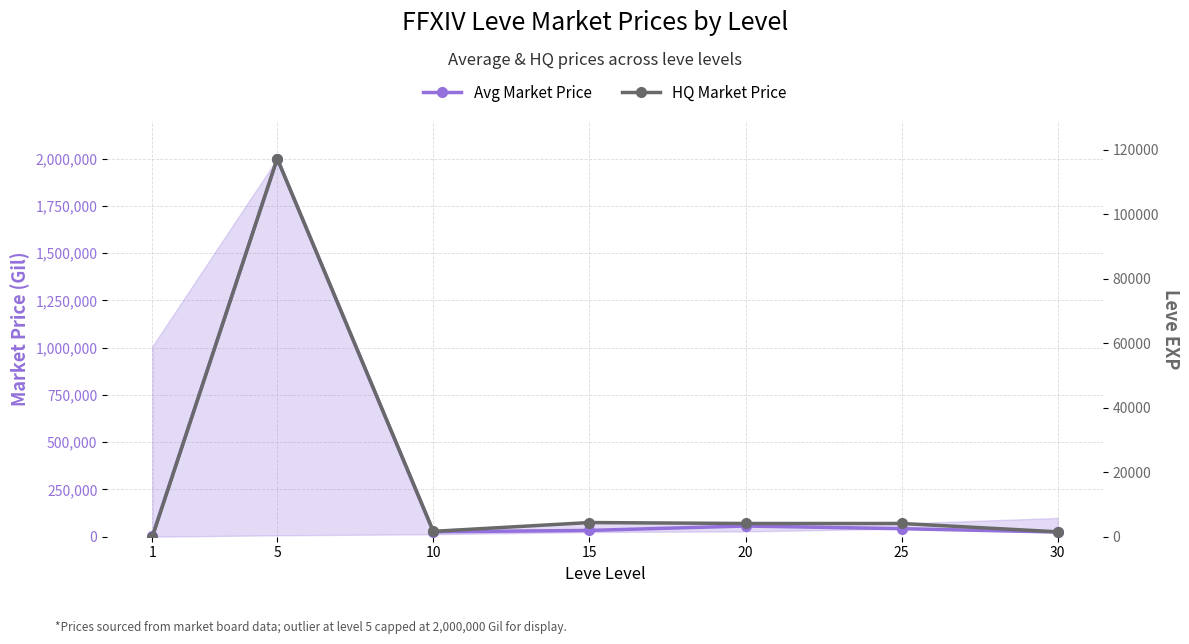

True or false: Avg Market Price and HQ Market Price intersect in this chart.

False